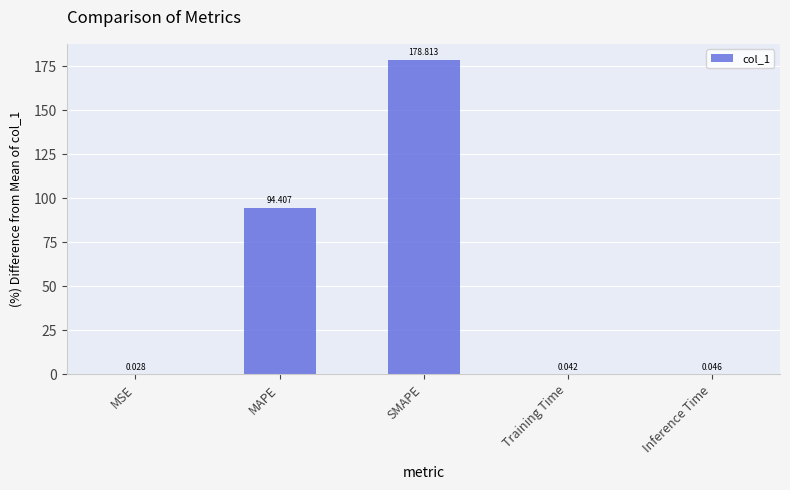

At which category does the chart reach its peak across all series?

SMAPE